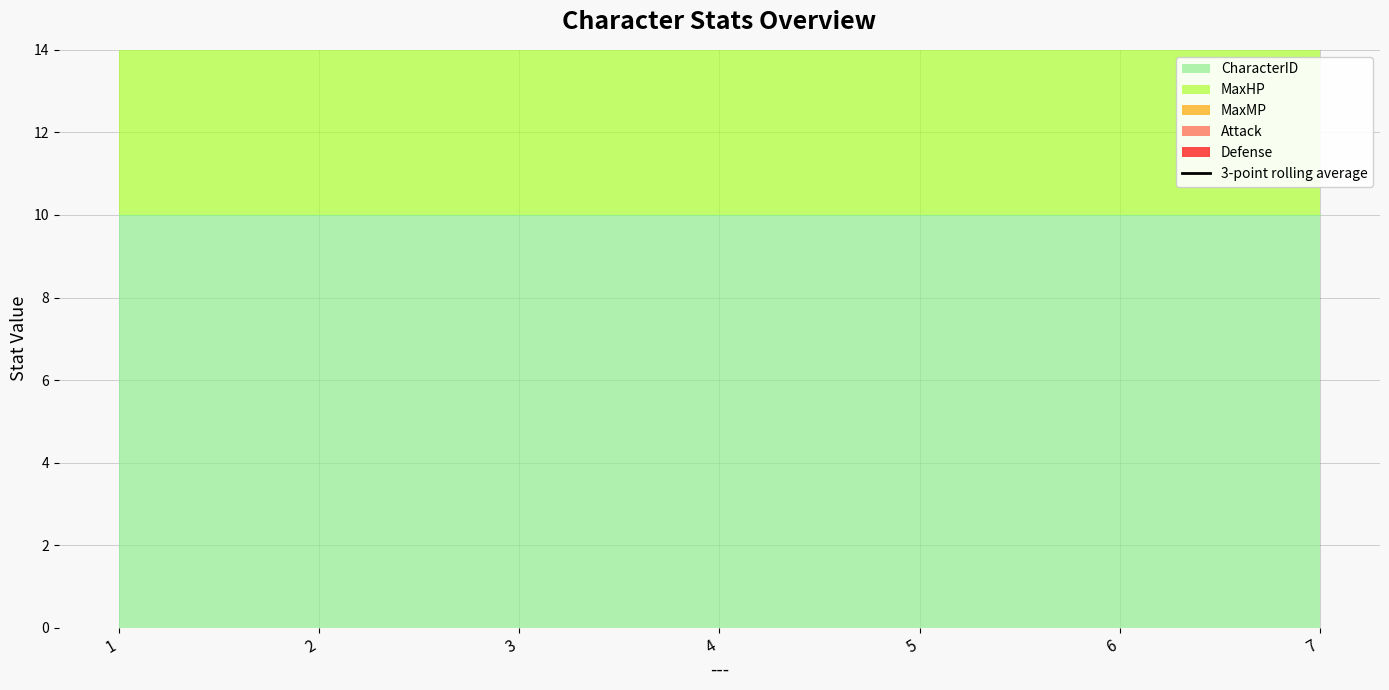

Where is the first local maximum?

2